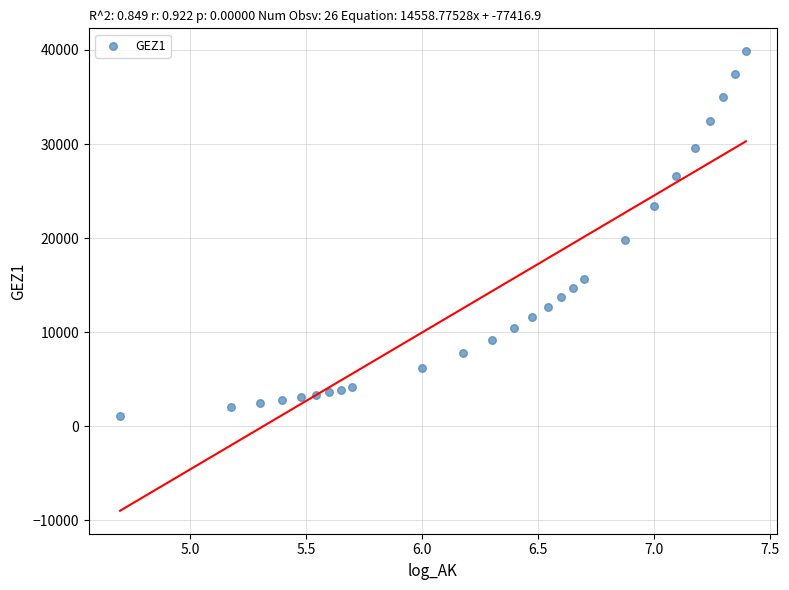

What is the range of Y values (max minus min)?

38782